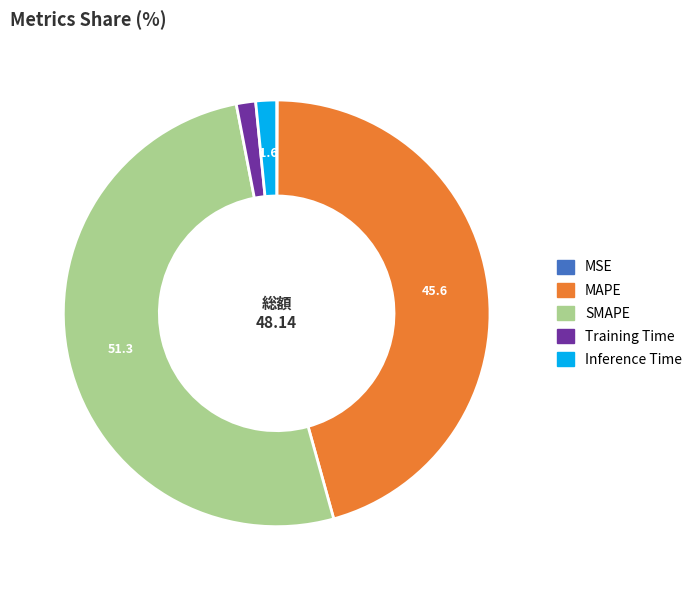

Combined, do Training Time and Inference Time account for over 50%?

No